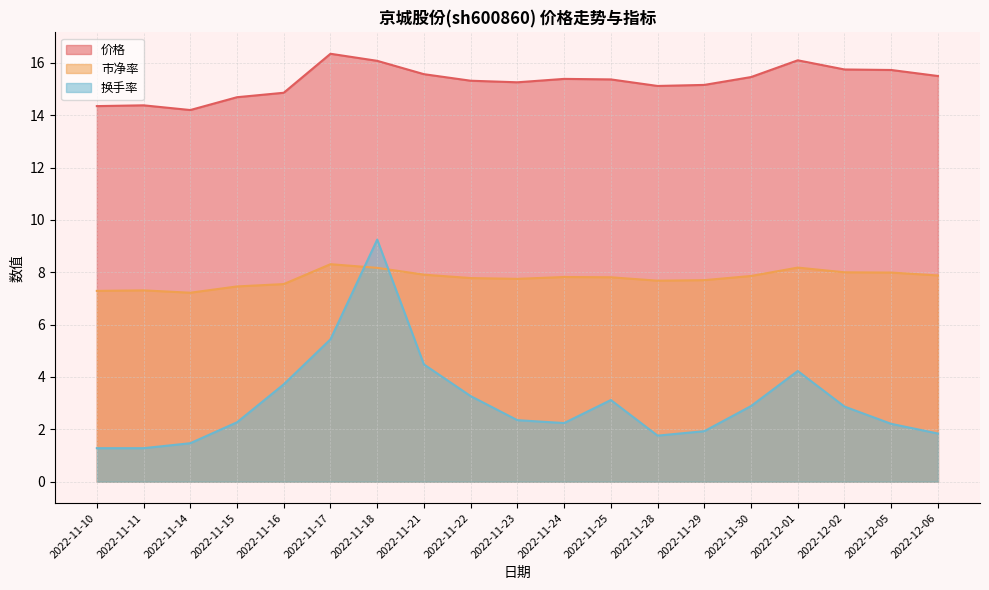

At which category is the sum across all series the highest?

2022-11-18